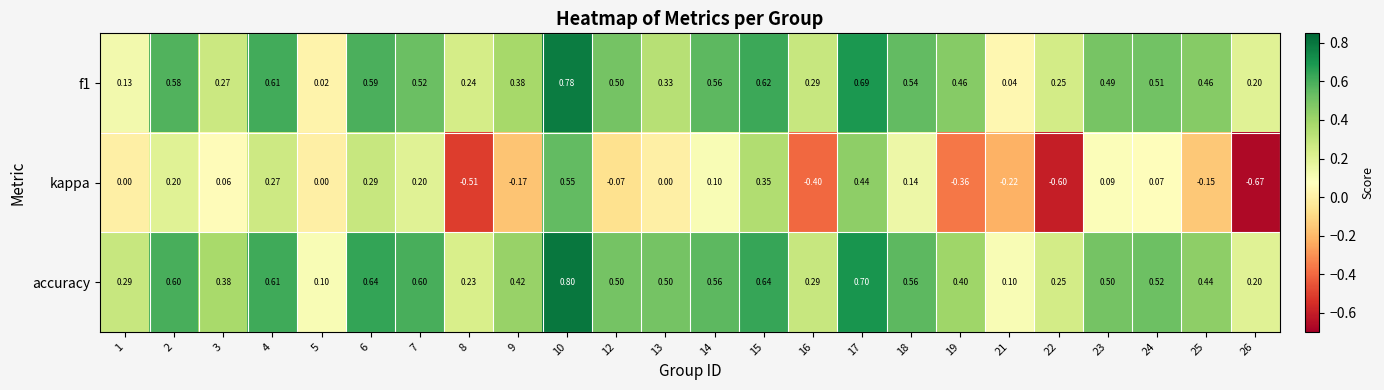

Which series has the widest spread of values?

kappa